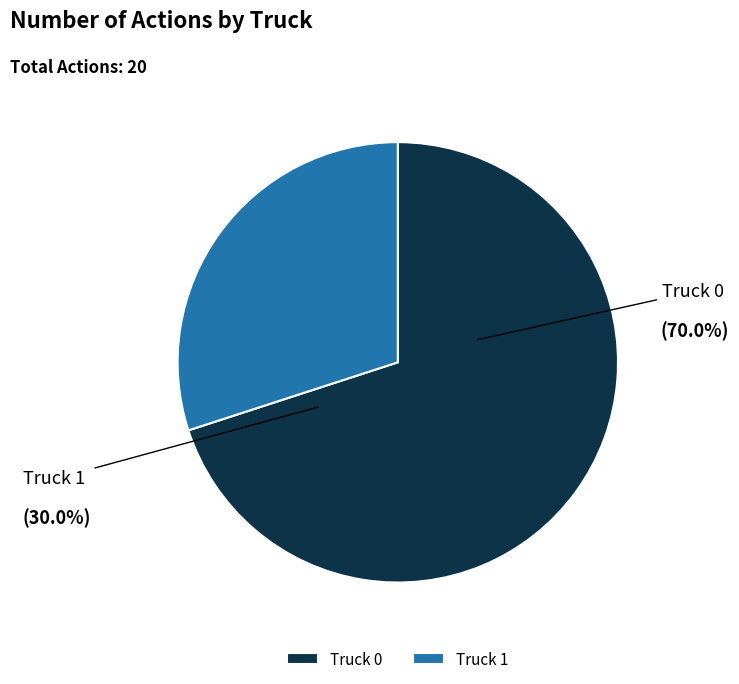

Combined, what portion of the pie is Truck 0 and Truck 1?

100.0%